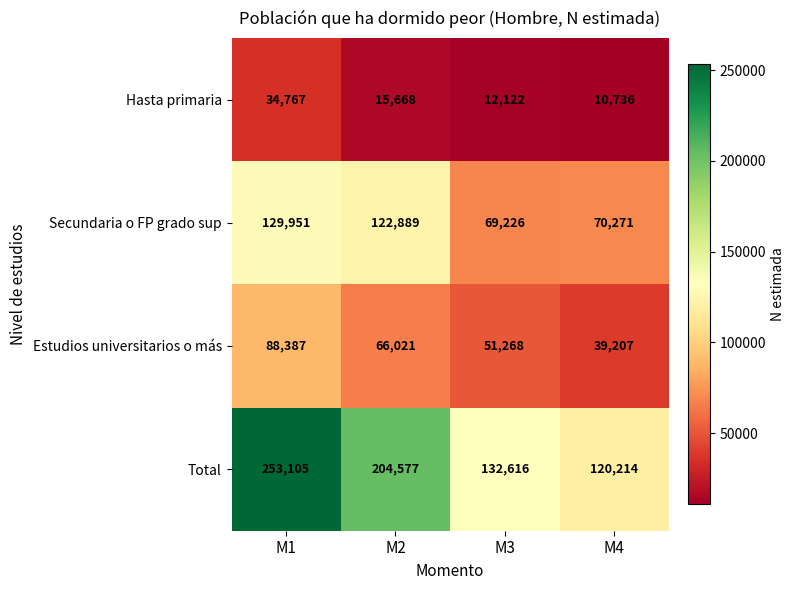

What is the difference between the Hasta primaria values at M1 and M2?

19099